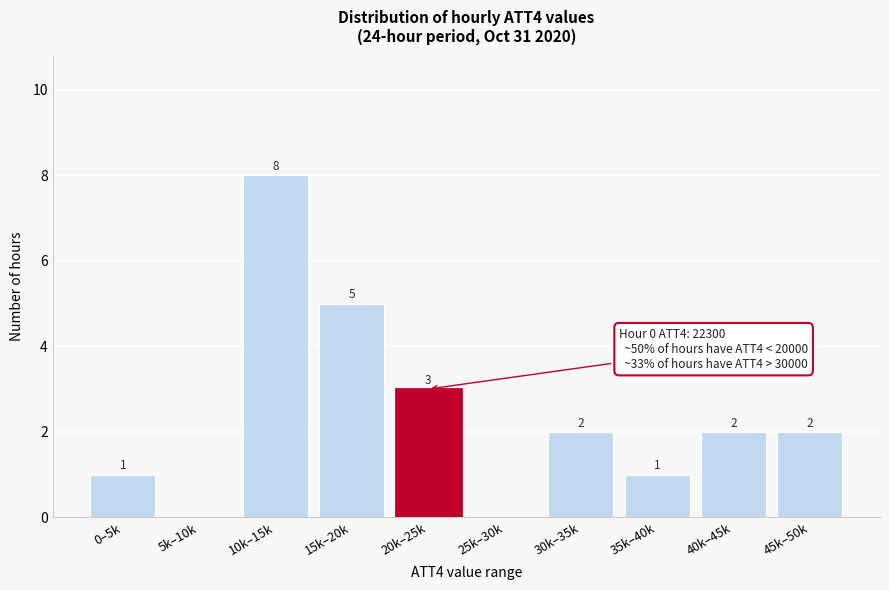

True or false: the data shows 0 at 25k–30k.

True